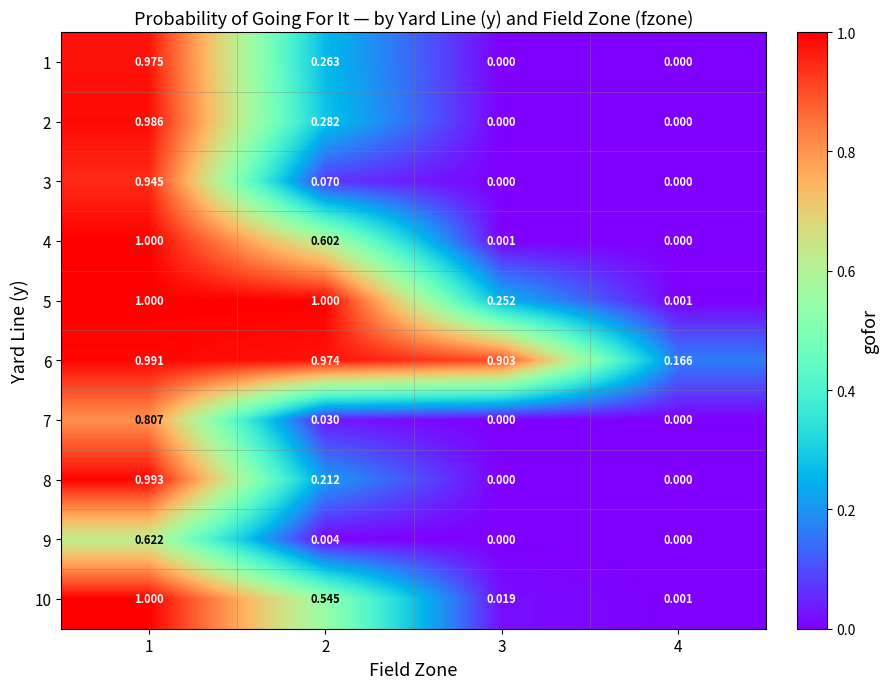

Is the value of 4 at 3 greater than the value of 1 at 2?

No